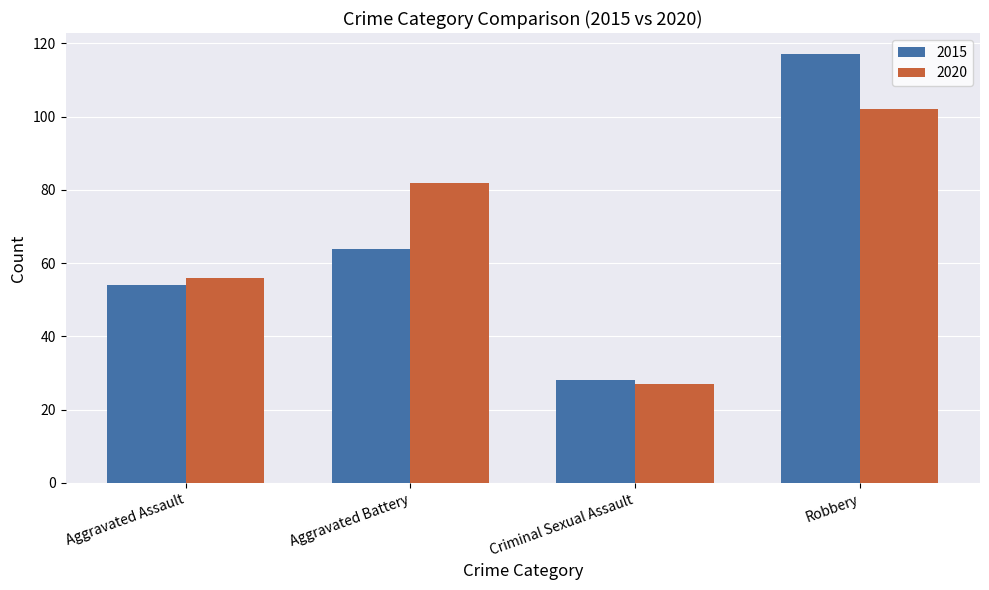

Are the bars grouped side by side (vs. stacked)?

Yes